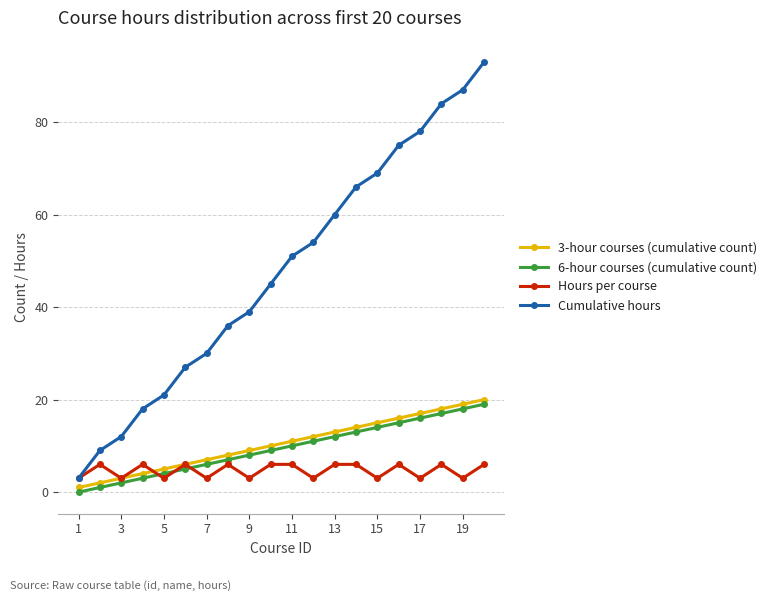

What is the sum of all Hours per course values?

93